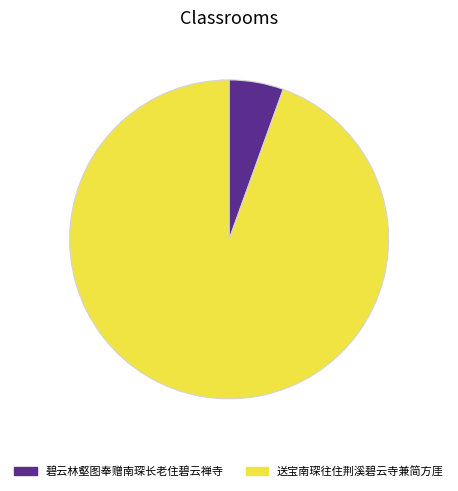

Rank the categories by value from highest to lowest.

送宝南琛往住荆溪碧云寺兼简方厓, 碧云林壑图奉赠南琛长老住碧云禅寺